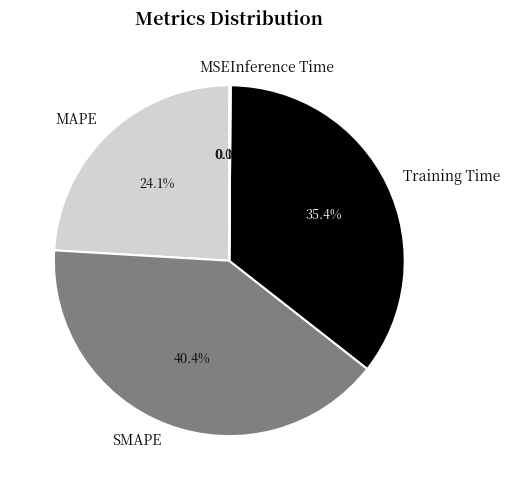

Is there a majority slice in this chart?

No